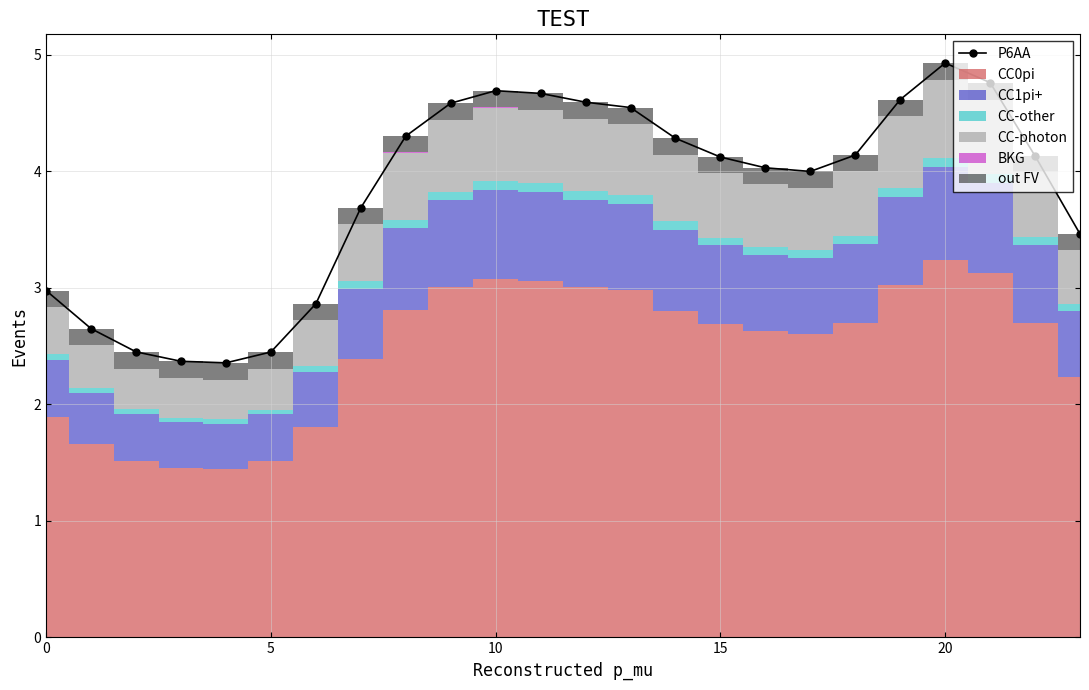

What is the highest value of the P6AA series?

4.9